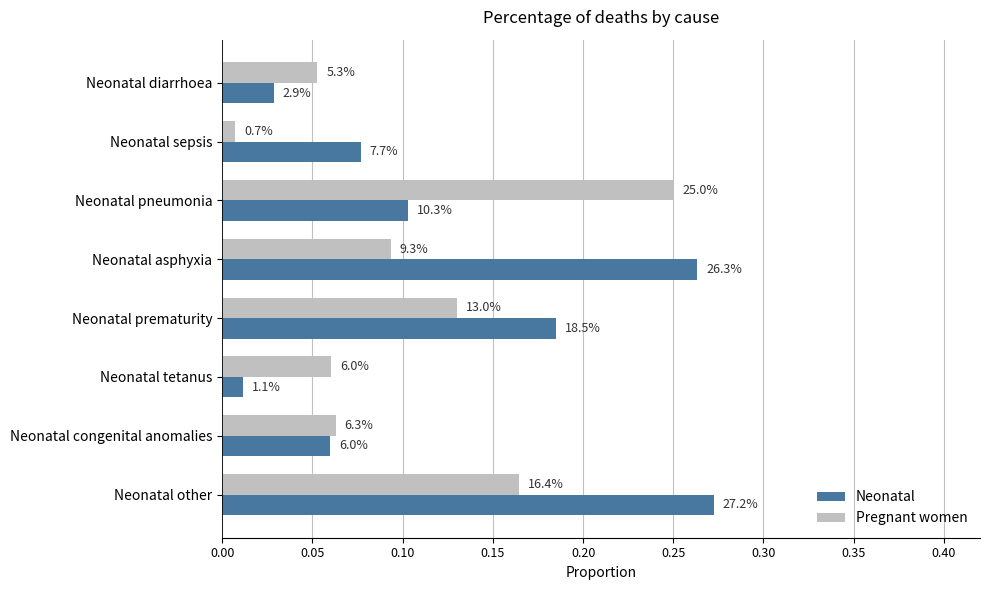

What are all the series names shown in the legend?

Neonatal, Pregnant women